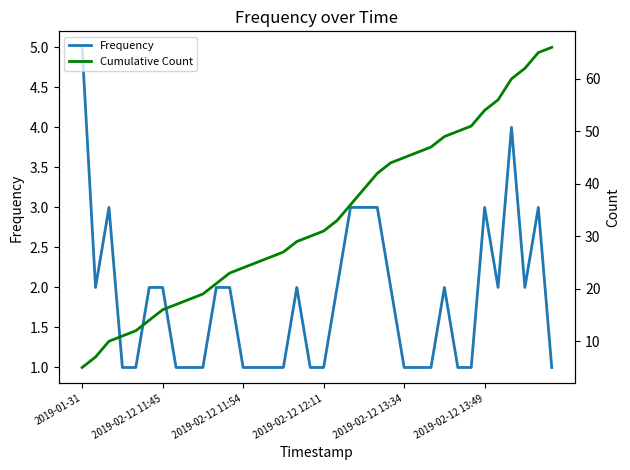

What is the smallest value displayed?

1